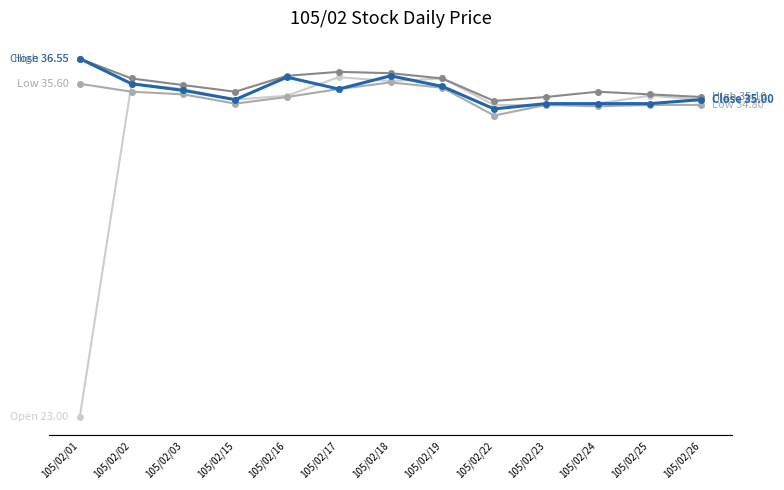

What is the greatest value displayed?

36.5